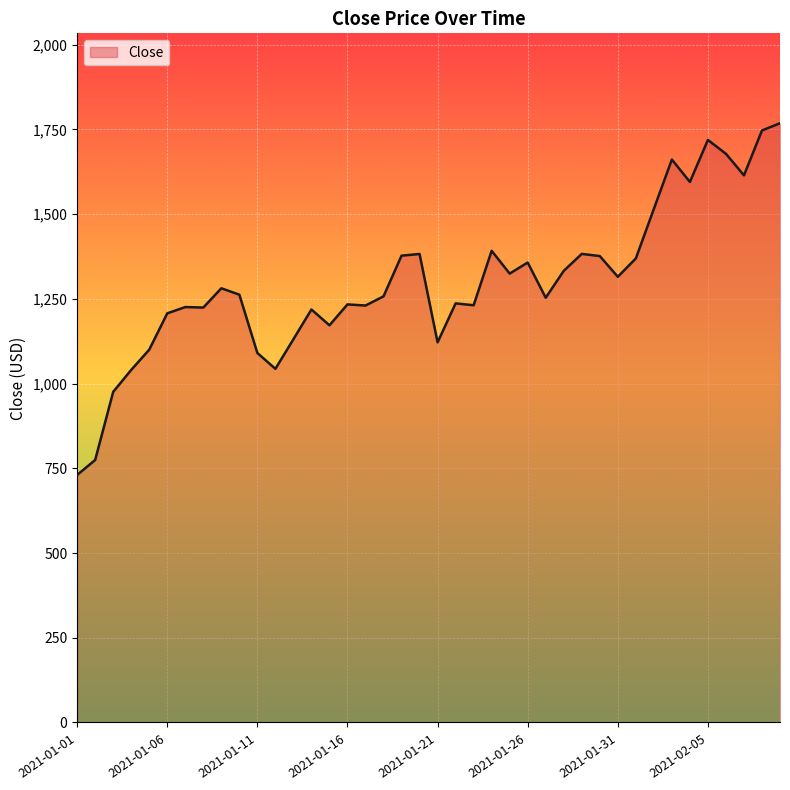

What is the greatest value displayed?

1768.0